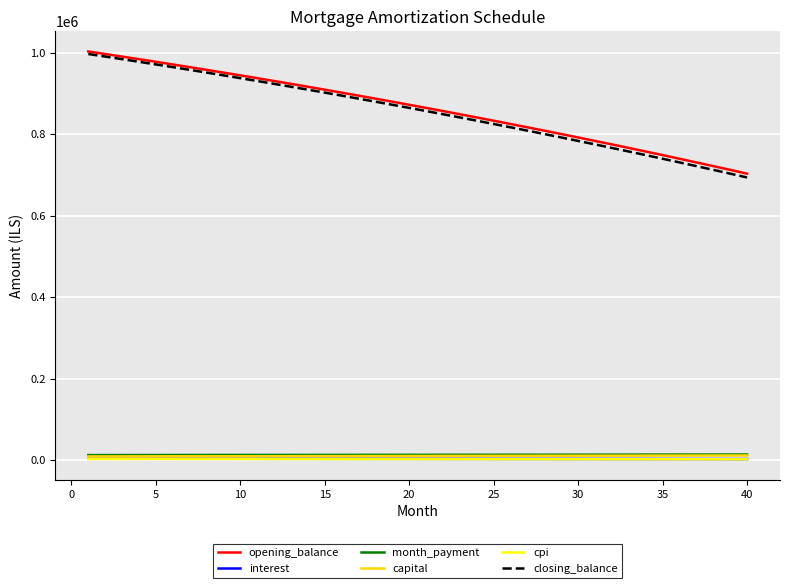

Which series has the largest range (max minus min)?

closing_balance